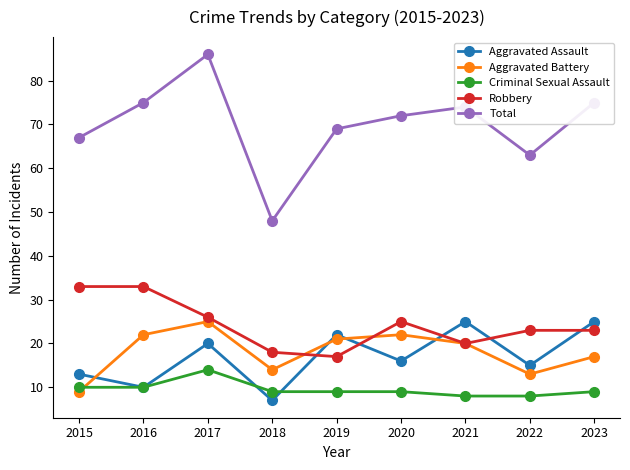

How many categories are shown in the chart?

9